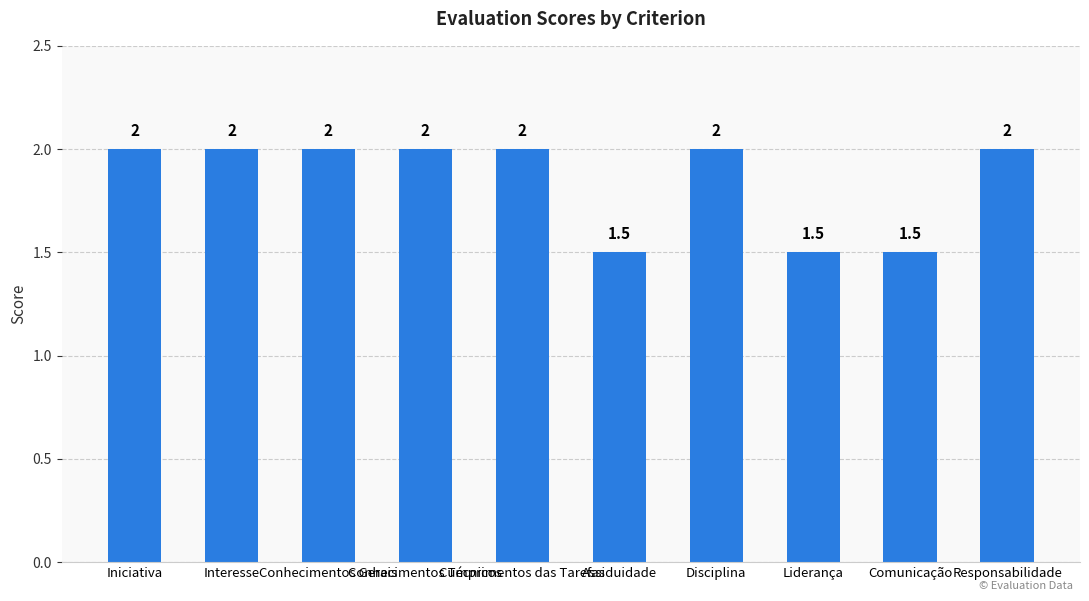

What position from the right is Comunicação?

2